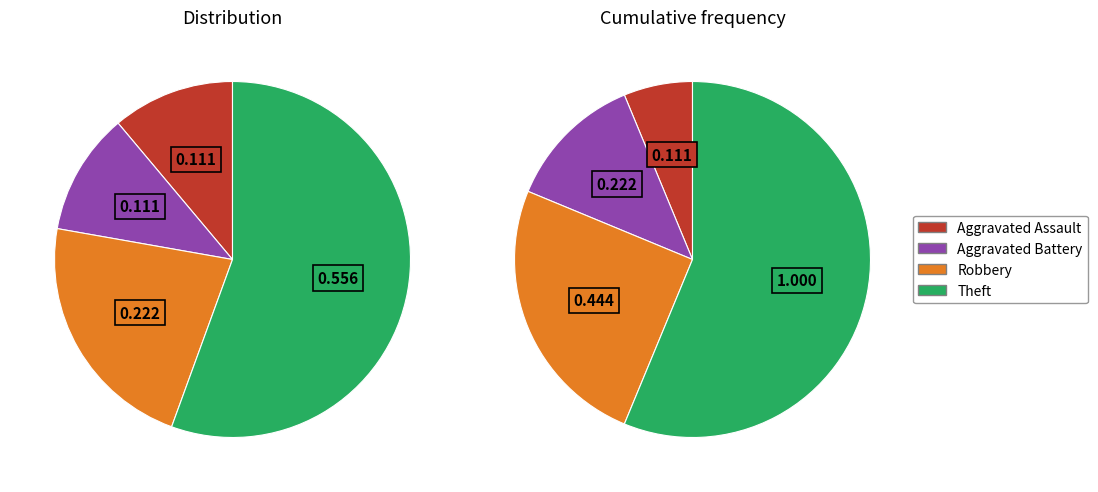

The Robbery slice represents 12% of the pie. True or false?

False